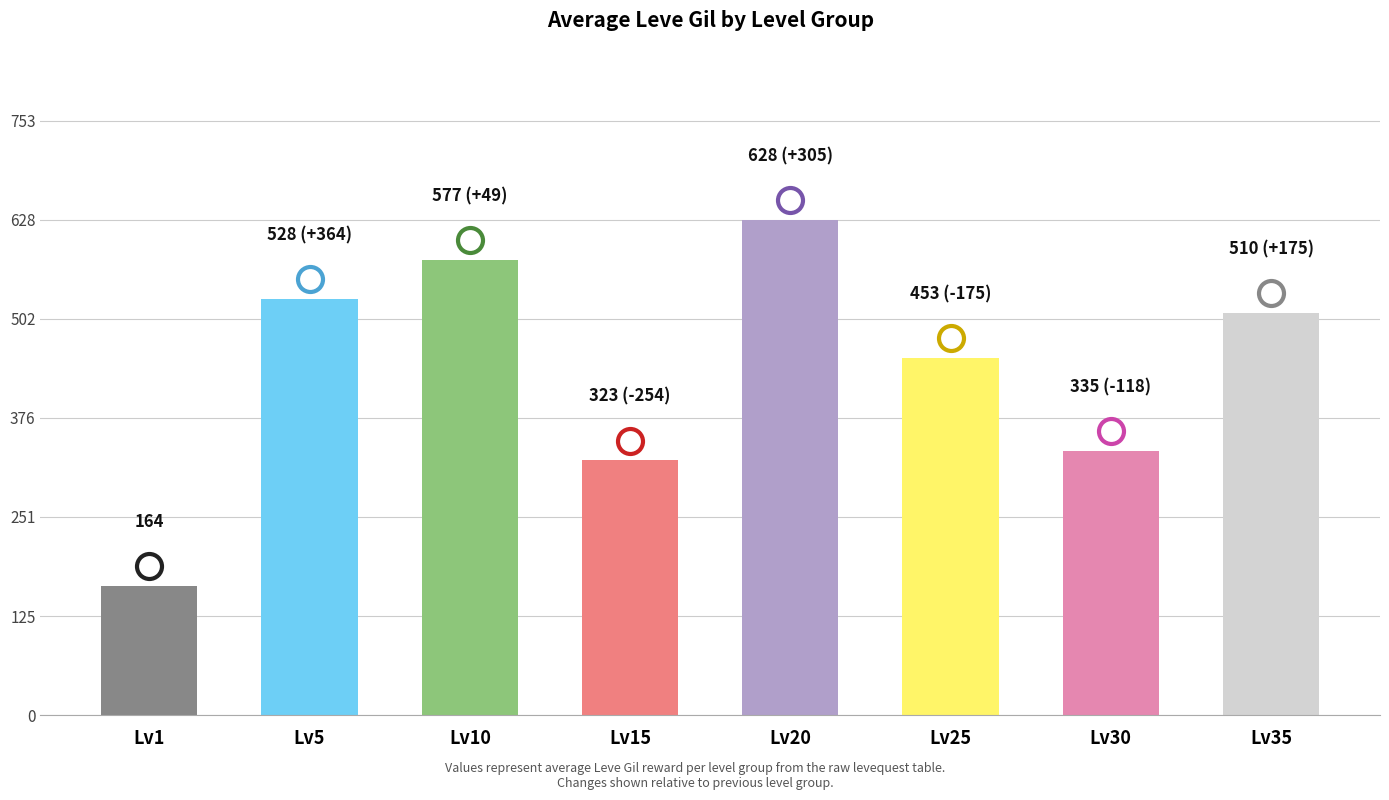

How many bars are there in total?

8